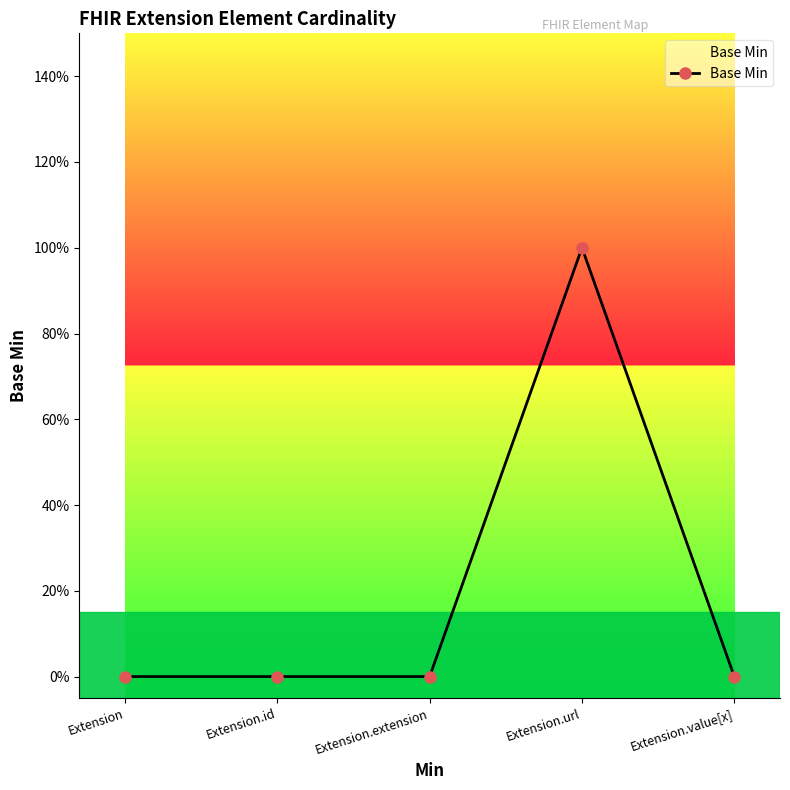

Reading left to right, transcribe all the data shown in this chart.

0	0	0	1	0